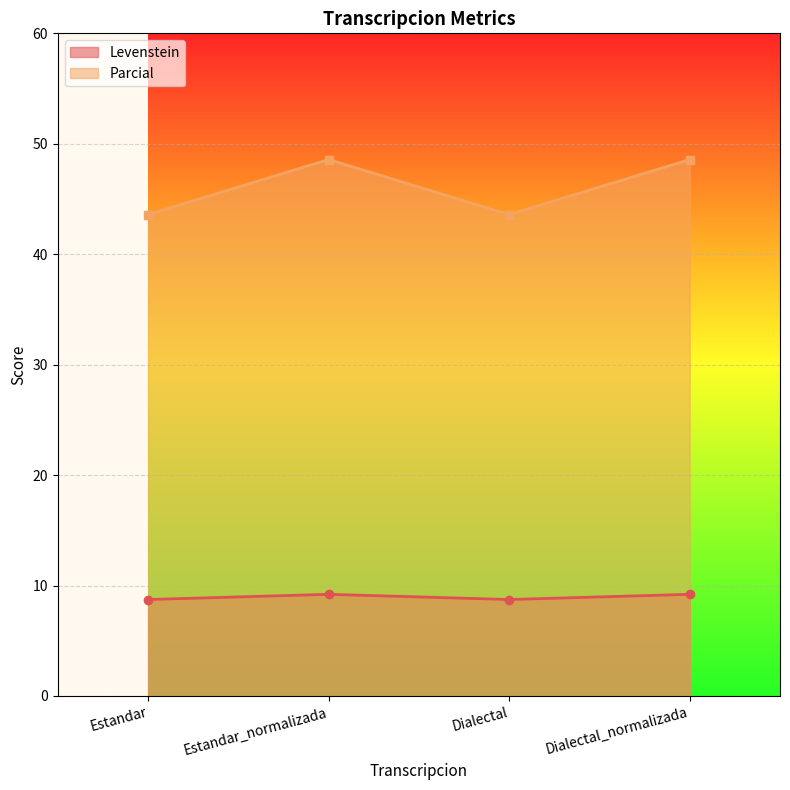

What are all the series names shown in the legend?

Levenstein, Parcial